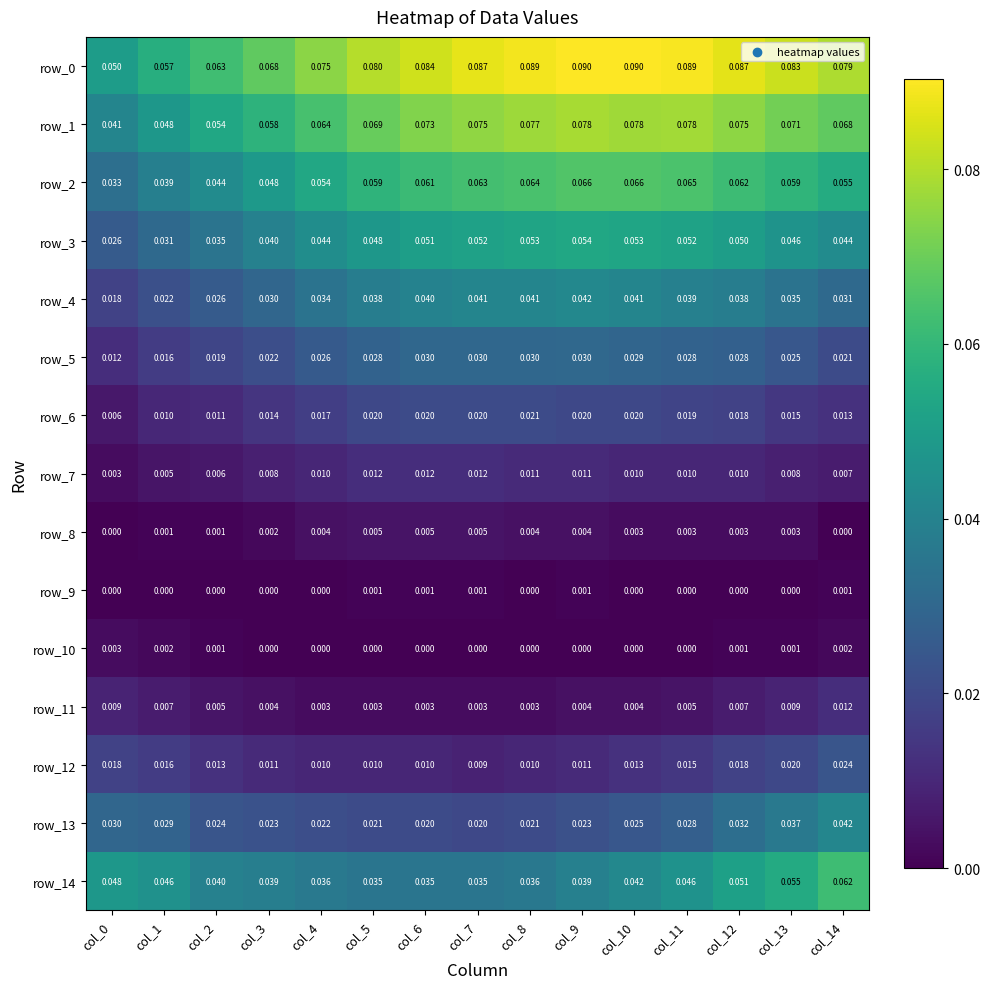

Which series changed the most between col_1 and col_3?

row_0